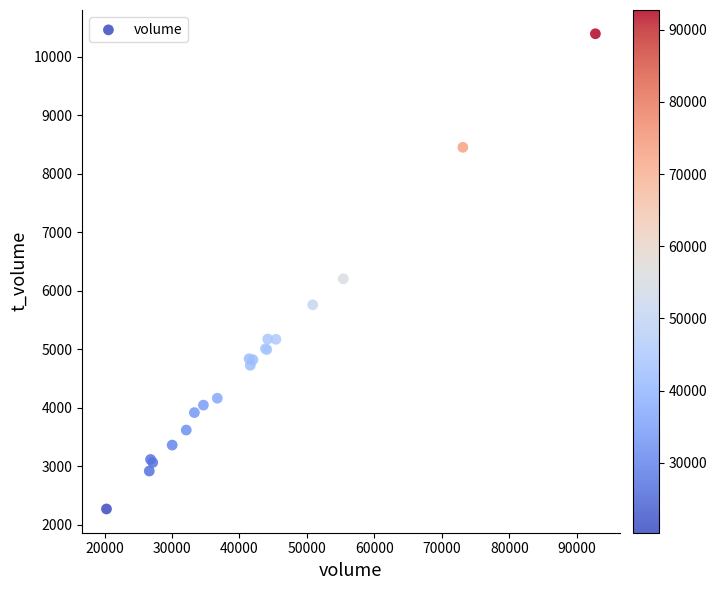

What Y value in the scatter plot is closest to 6333?

6207